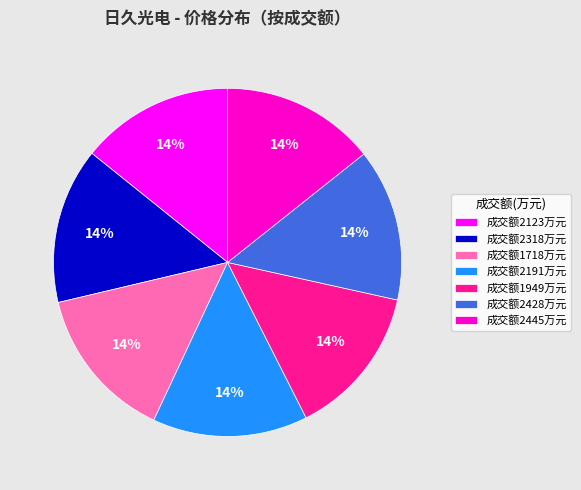

What is the ratio of the value at 成交额1718万元 to the value at 成交额2191万元?

1.0